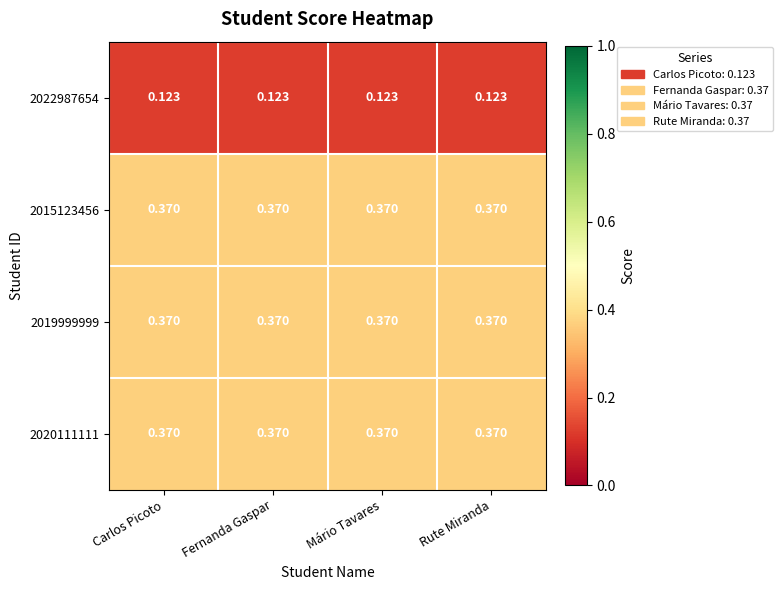

Count the number of data series in this chart.

4